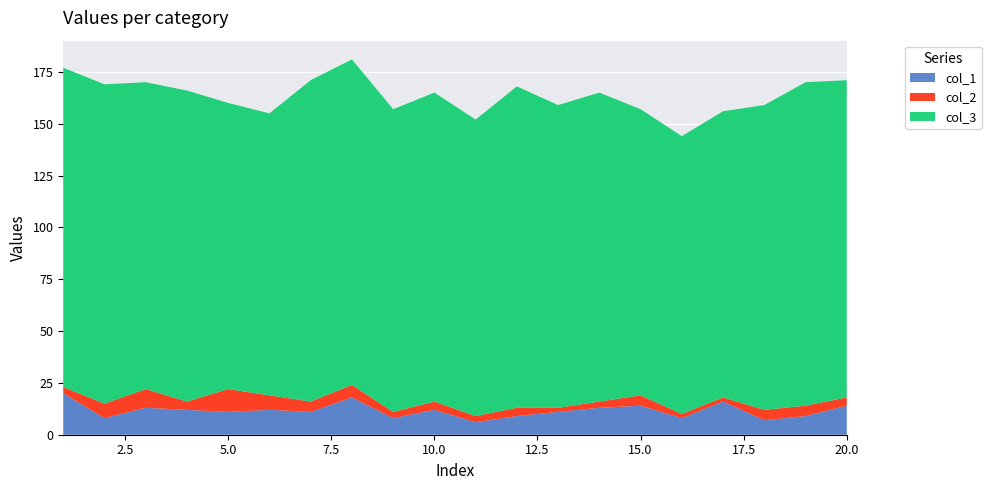

Reading left to right, transcribe all the data shown in this chart.

col_1: 1=20	2=8	3=13	4=12	5=11	6=12	7=11	8=18	9=8	10=12	11=6	12=9	13=11	14=13	15=14	16=8	17=16	18=7	19=9	20=14
col_2: 1=3	2=7	3=9	4=4	5=11	6=7	7=5	8=6	9=3	10=4	11=3	12=4	13=2	14=3	15=5	16=2	17=2	18=5	19=5	20=4
col_3: 1=154	2=154	3=148	4=150	5=138	6=136	7=155	8=157	9=146	10=149	11=143	12=155	13=146	14=149	15=138	16=134	17=138	18=147	19=156	20=153